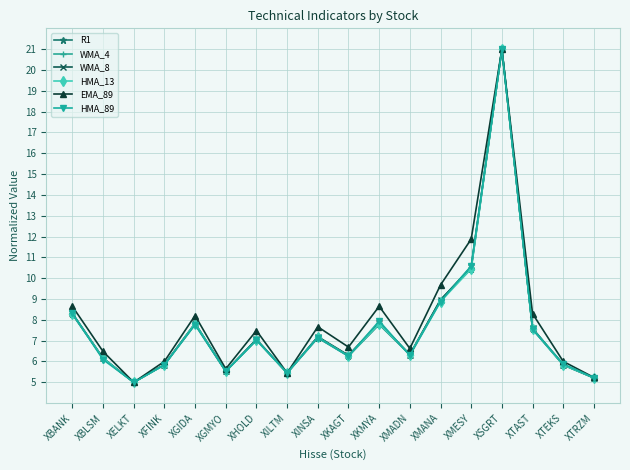

How many series are shown in this chart?

6